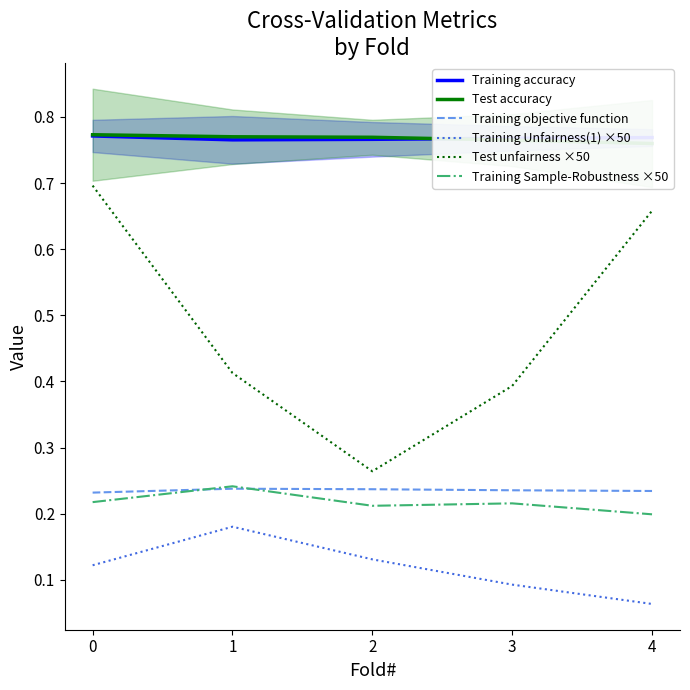

Is it true that Training Sample-Robustness ×50 equals 0.3 at 0?

False